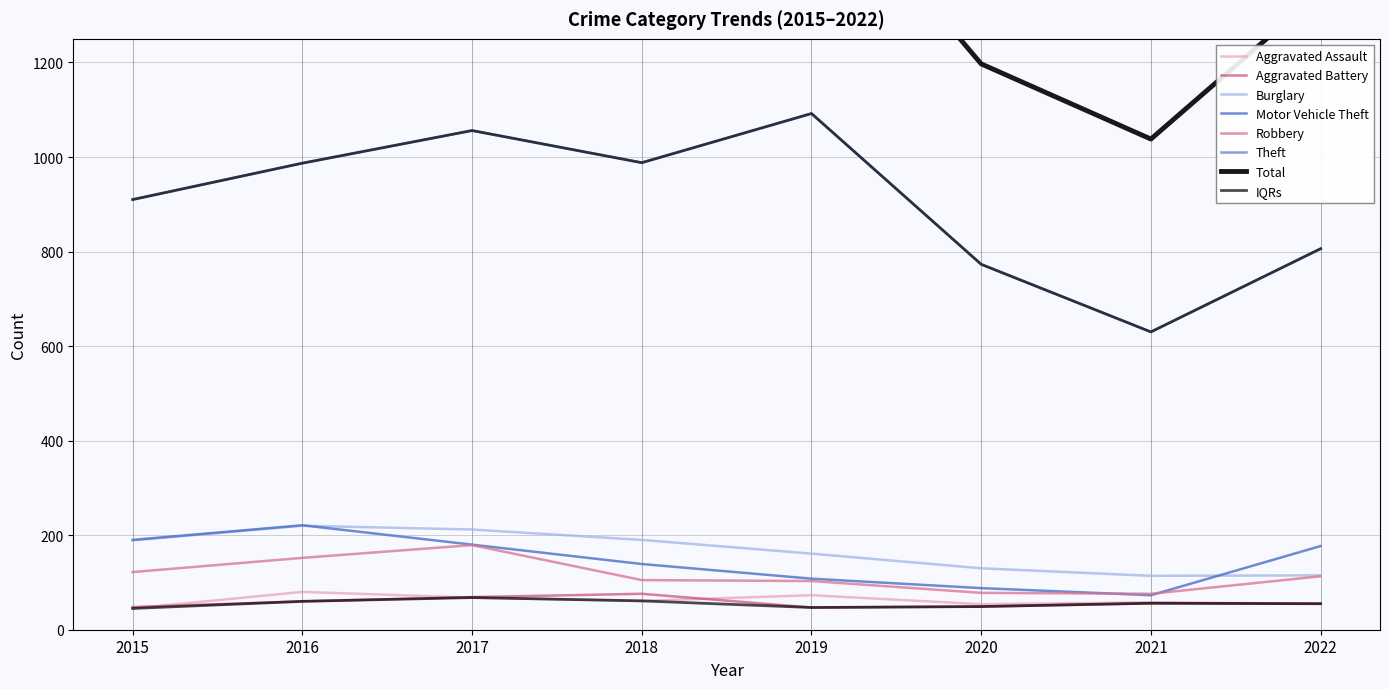

What is the difference between the maximum and minimum values in the Motor Vehicle Theft series?

148